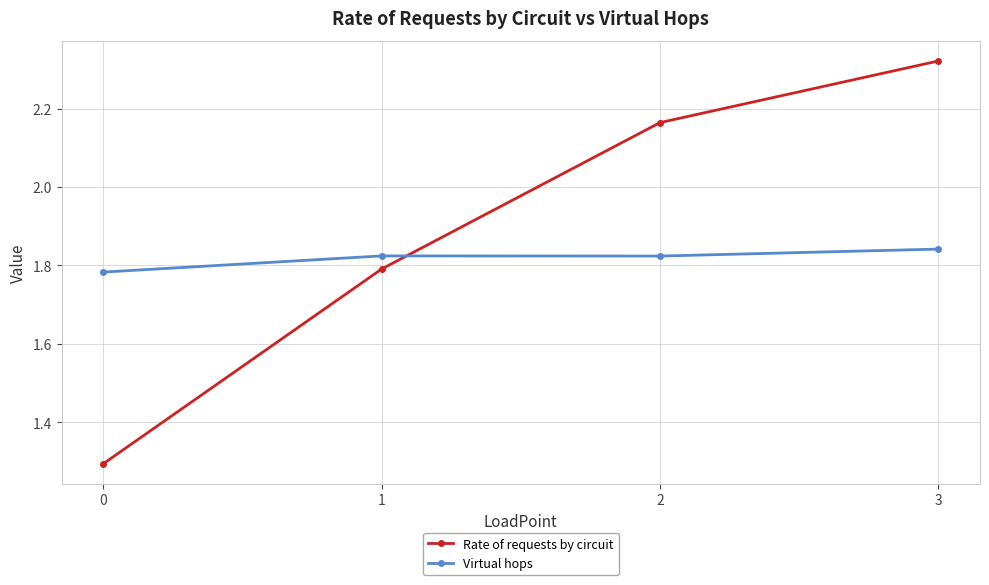

At which category does Virtual hops reach its first local peak?

1